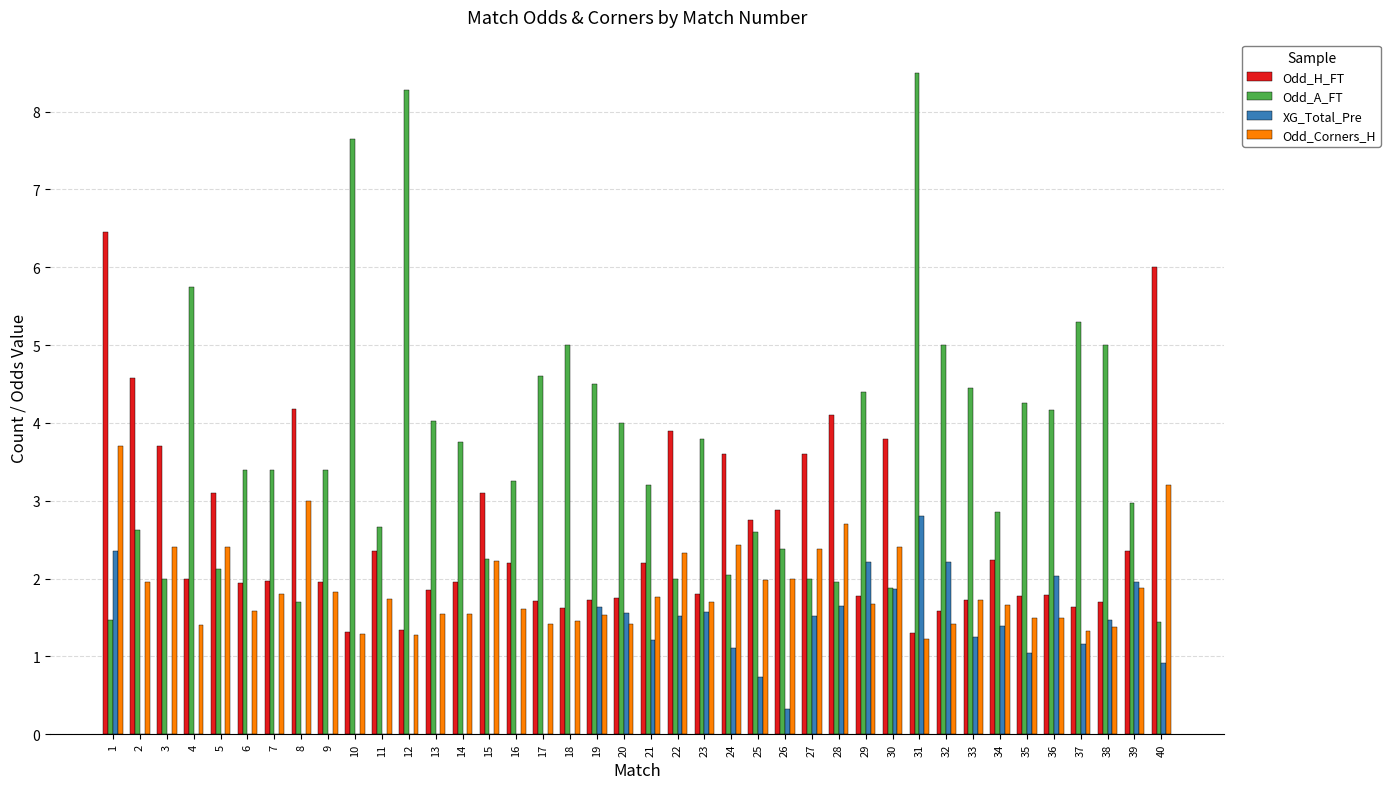

Are the bars horizontal?

No